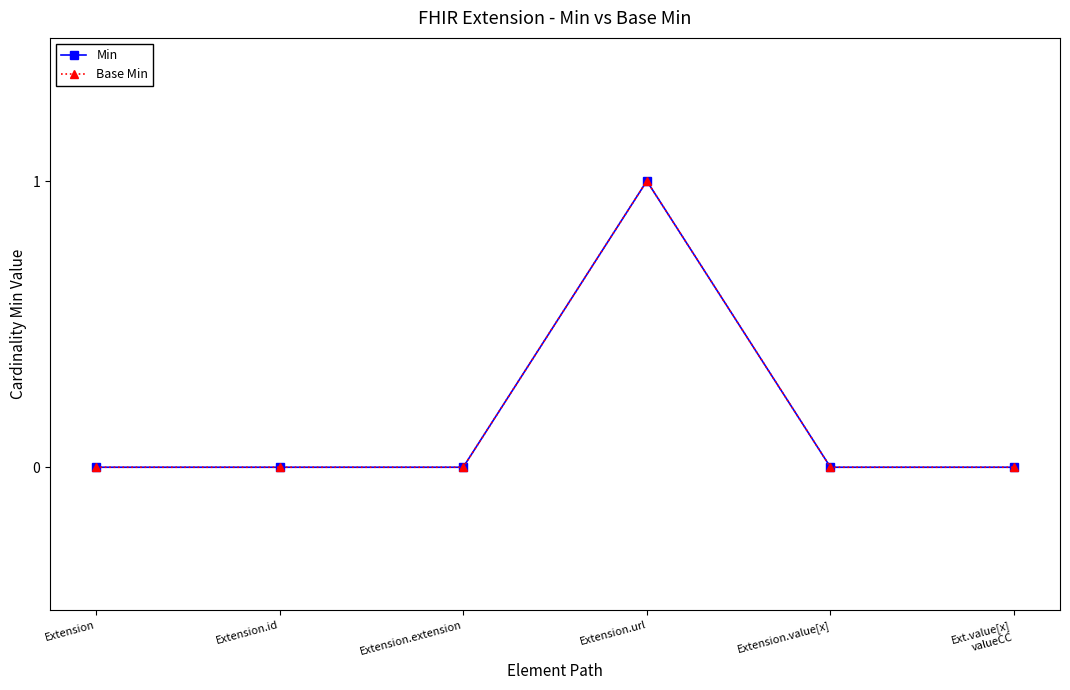

Is this an area chart (filled region under the line)?

No